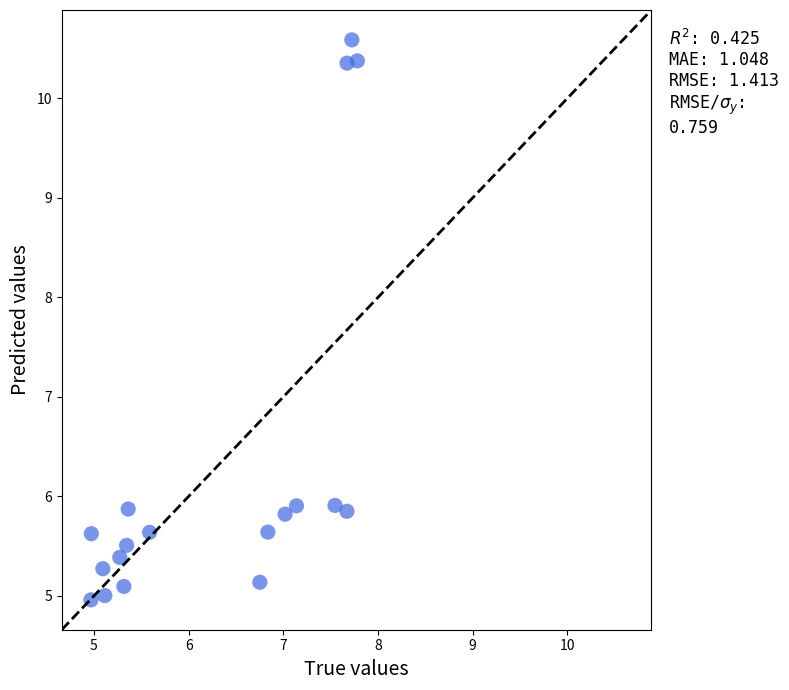

What is the range of Y values (max minus min)?

5.6